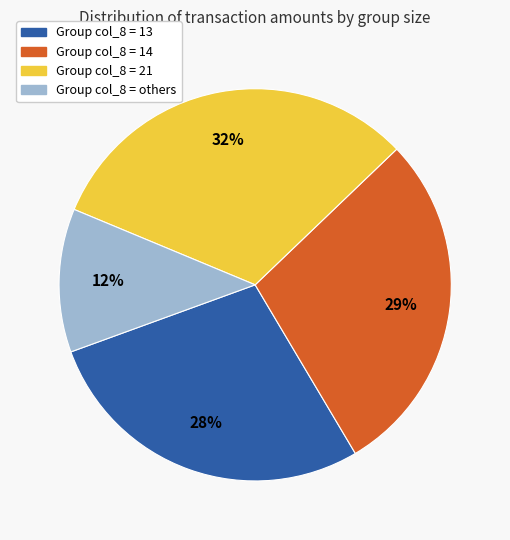

To the nearest percent, what is the difference between the largest and smallest slice percentages?

20%